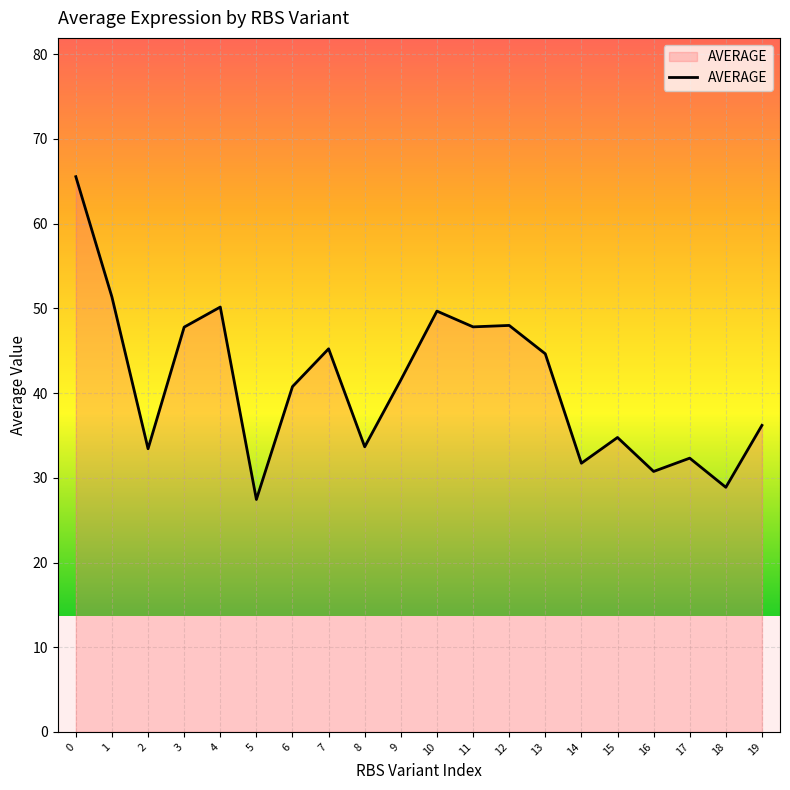

How many lines are shown in the chart?

1